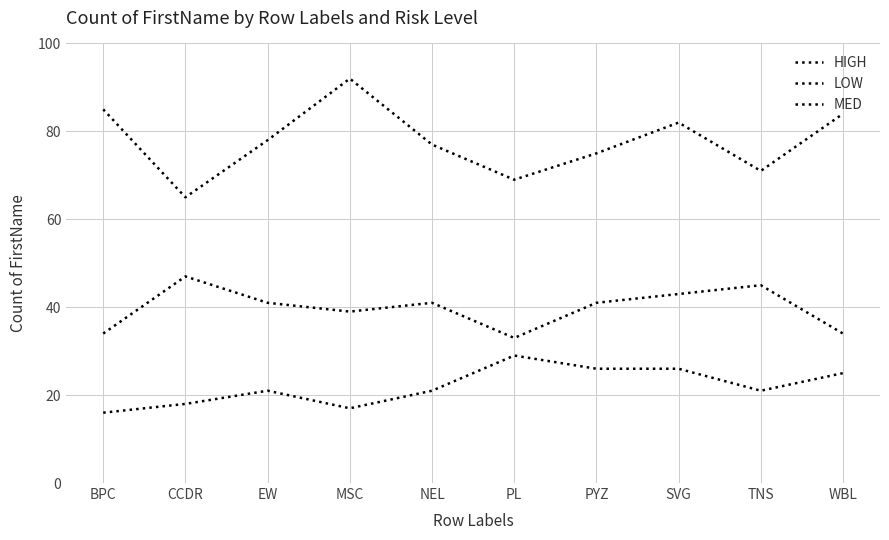

What is the label of the 6th point from the left?

PL